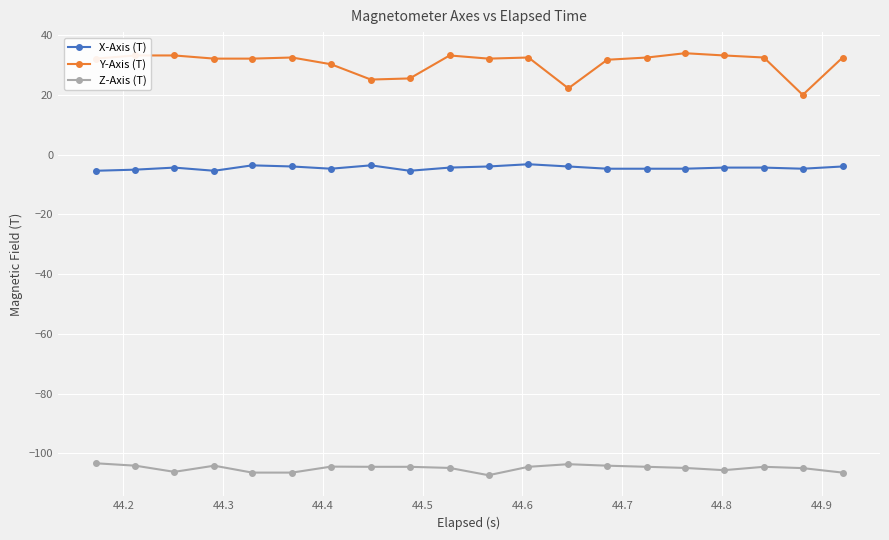

Which series has the largest total across all categories?

Y-Axis (T)